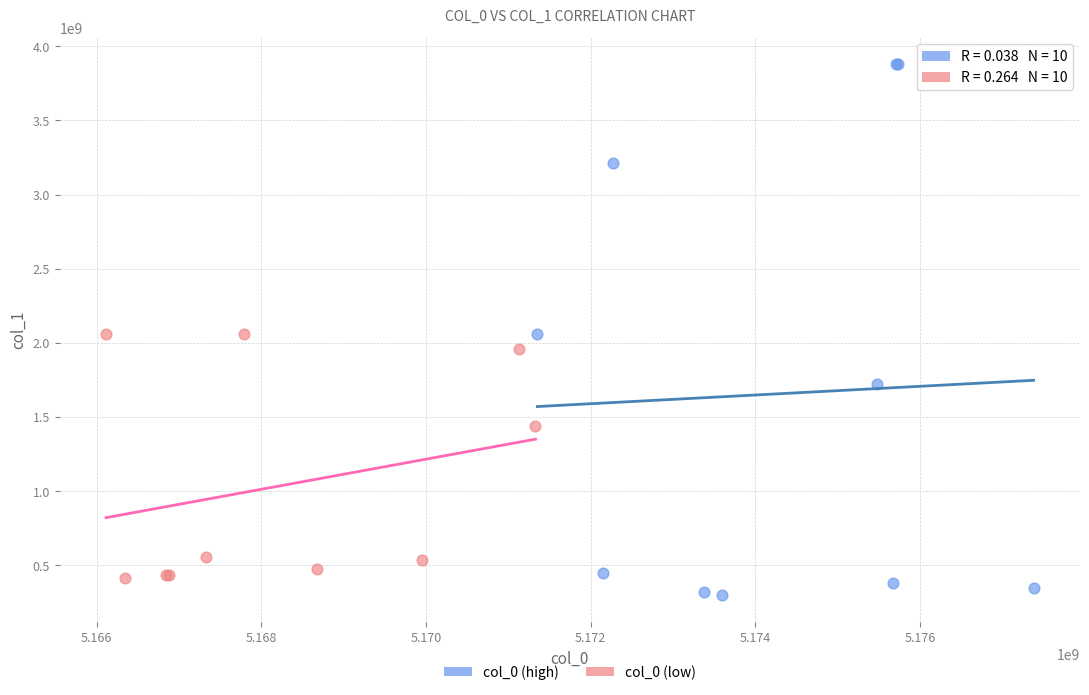

Which series contains the highest Y value?

col_0 (high)